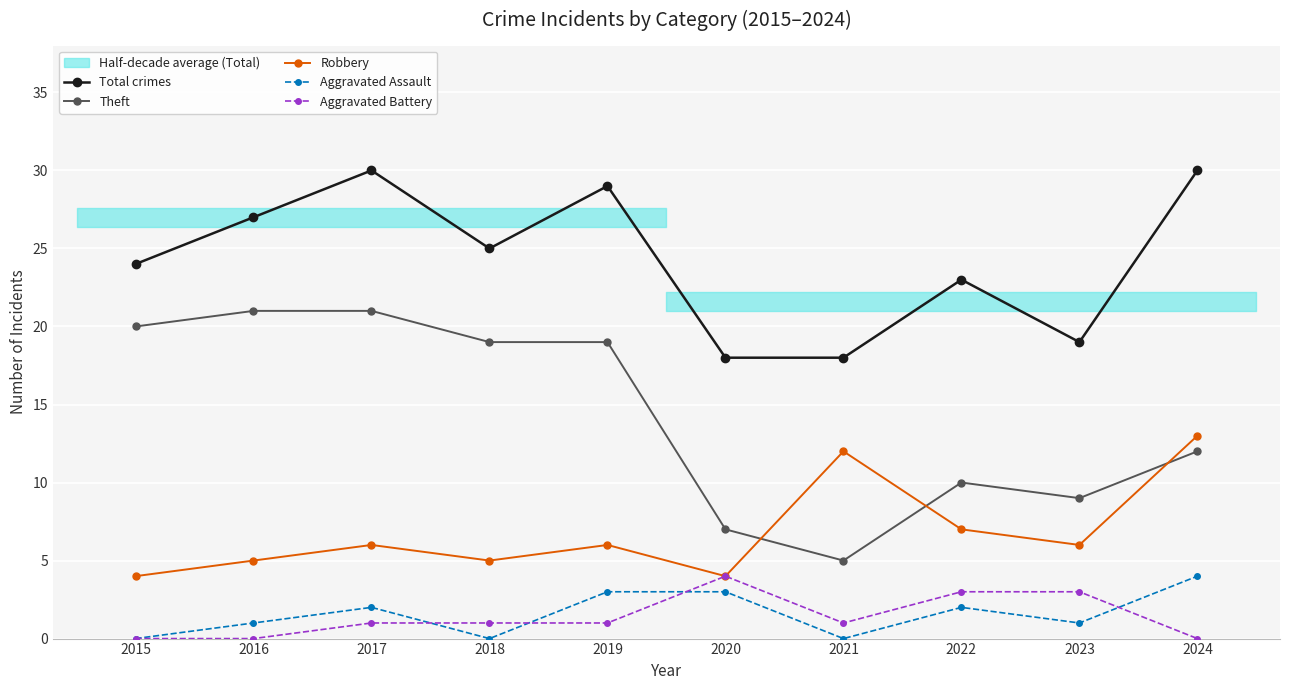

True or false: Theft and Aggravated Assault intersect in this chart.

False